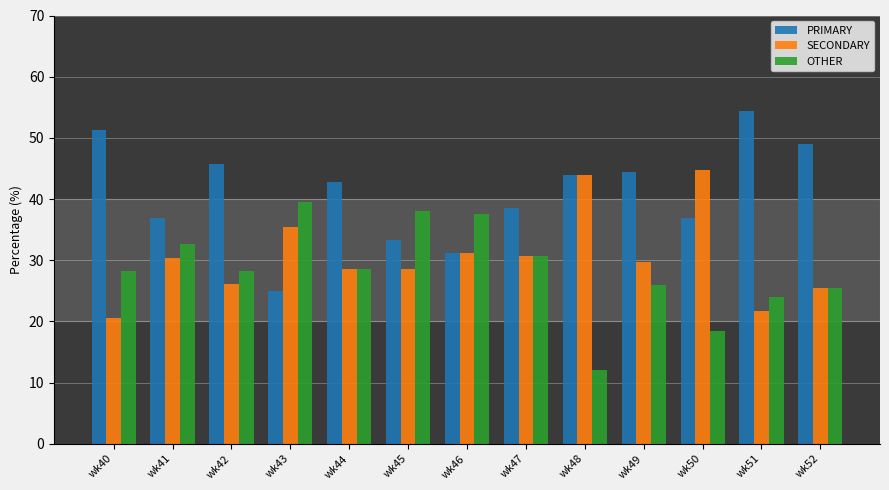

Which series has the largest range (max minus min)?

PRIMARY